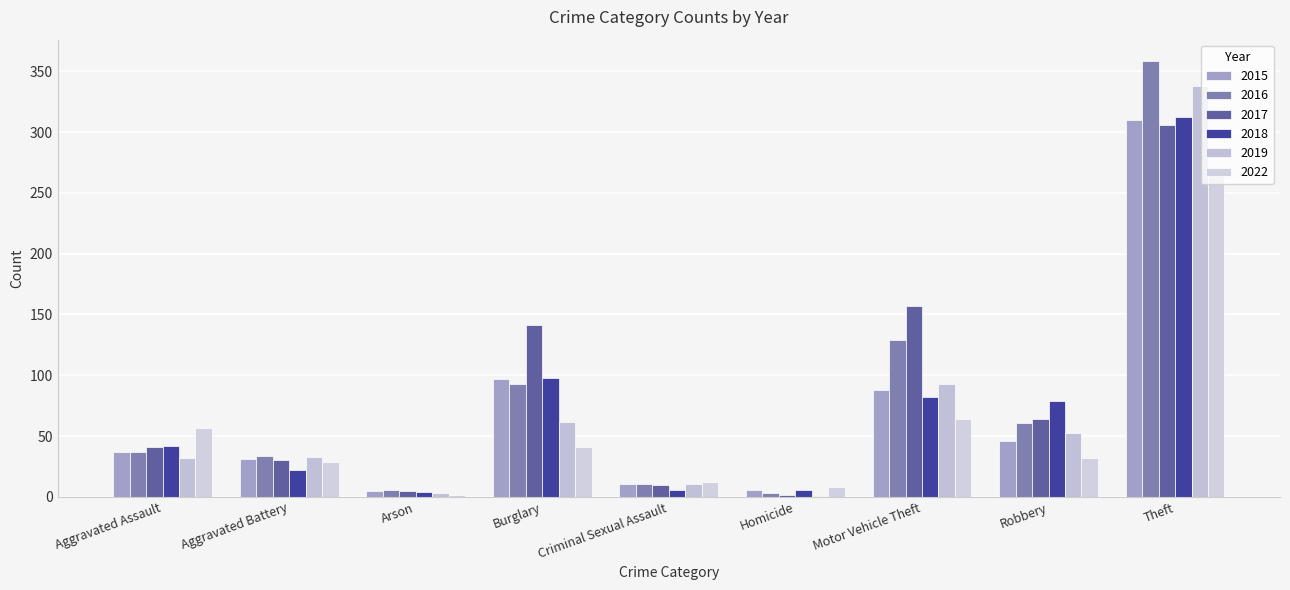

The 2015 series shows 3 at Homicide. True or false?

False